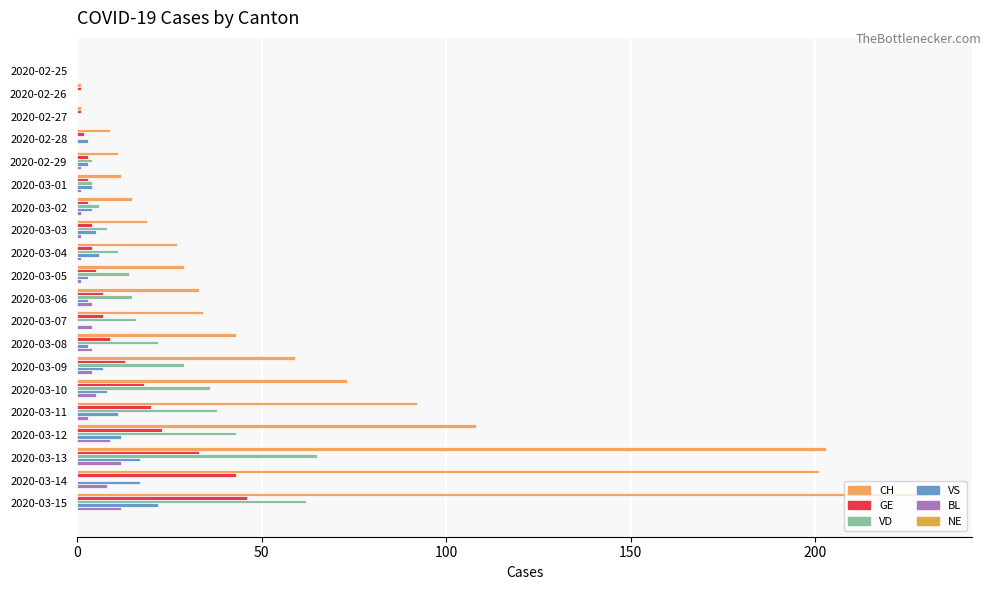

Rank the series by their maximum value, from highest to lowest.

CH, VD, GE, VS, BL, NE